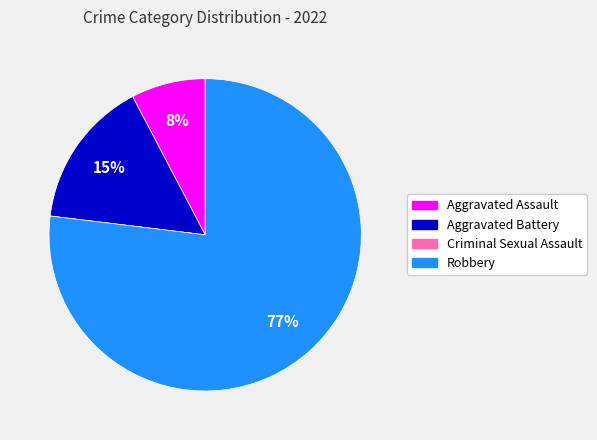

What percentage is the Robbery slice, to the nearest percent?

77%